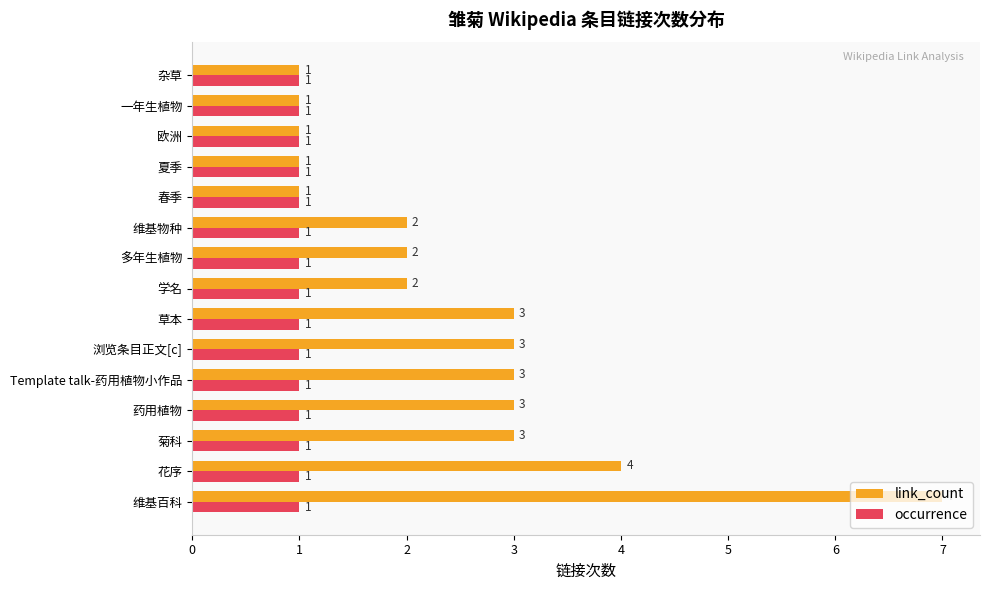

What is the average value of the occurrence series?

1